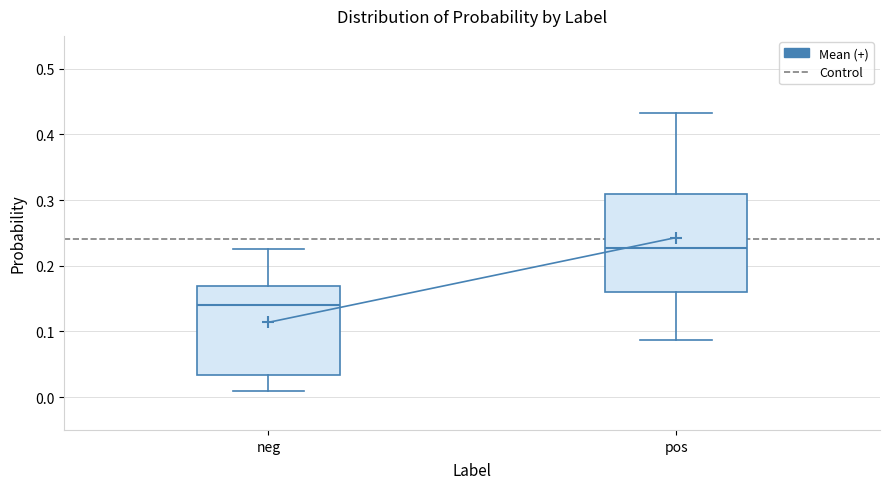

Which box is the tallest, from its lower edge to its upper edge?

pos